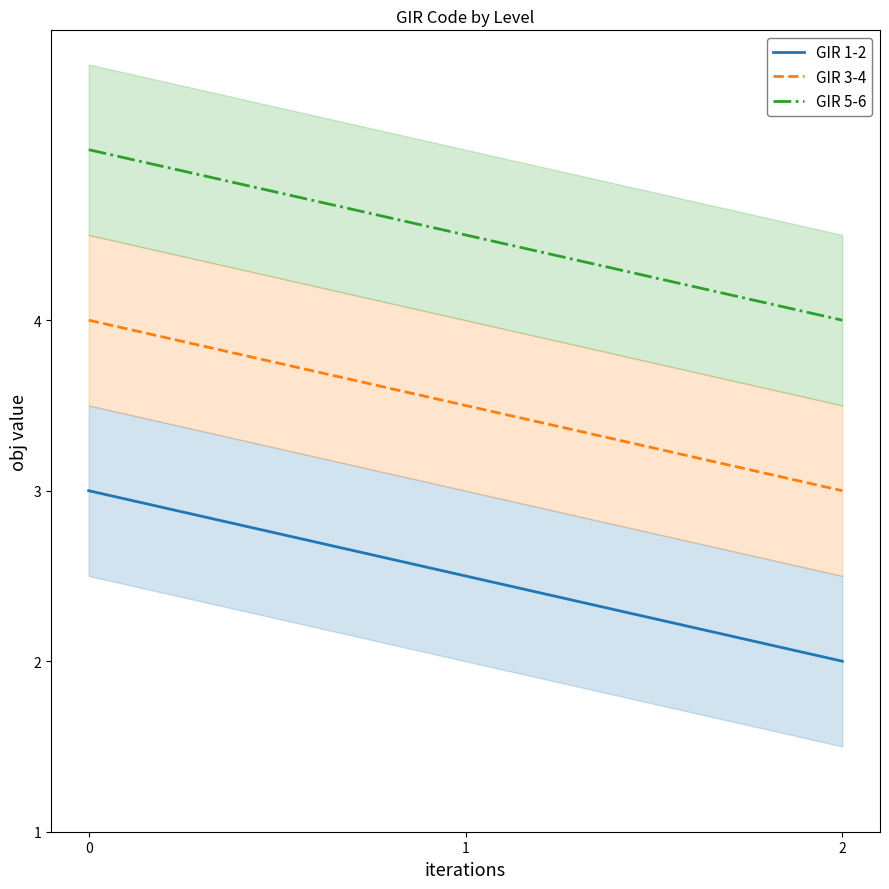

Read the GIR 3-4 value at 2.

3.0